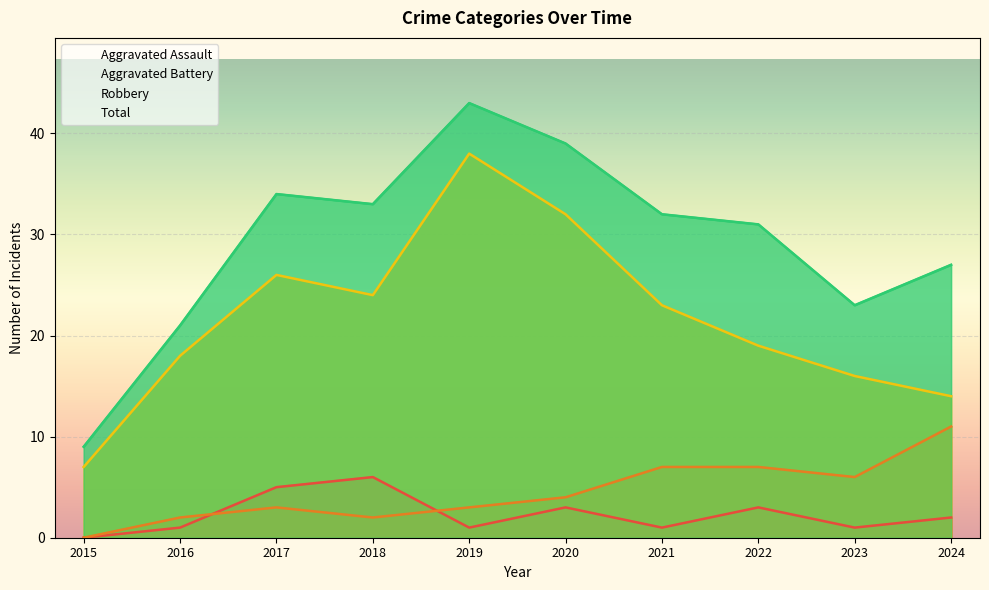

What is the value of the Total point at the 8th from the left?

31